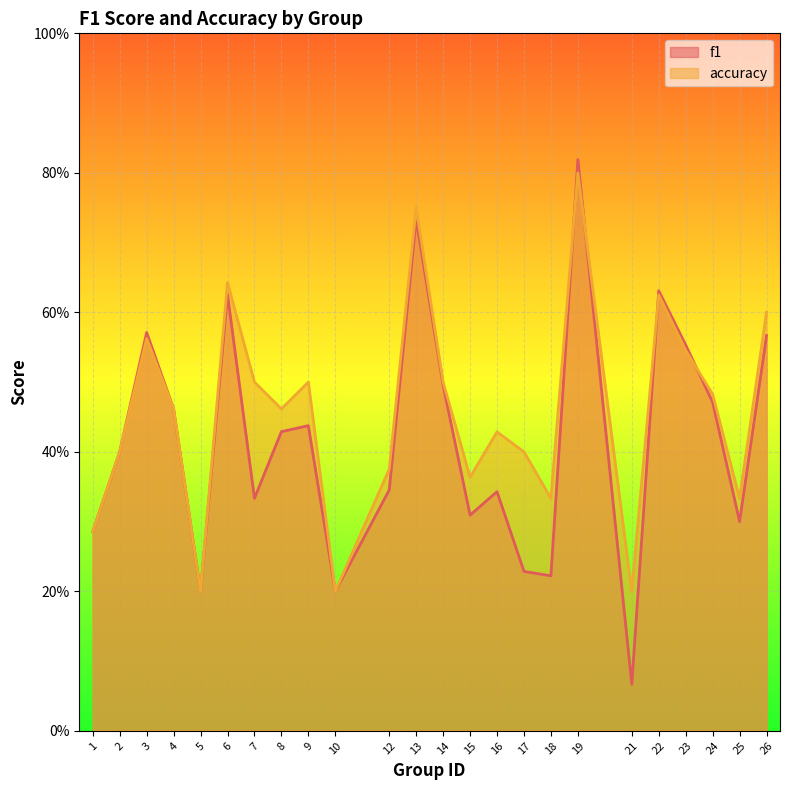

True or false: accuracy and f1 intersect in this chart.

True